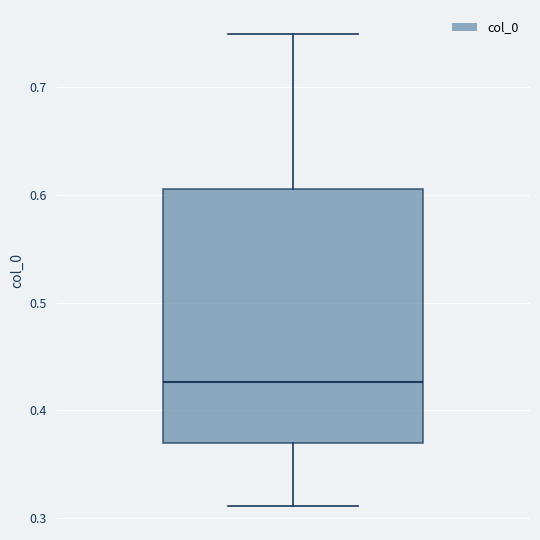

Transcribe this box plot: give where the median line is, the range the box spans, and where the two whiskers end, as read against the y-axis. The values are not printed on the chart, so give them approximately, as read against the axis.

median 0.43, box 0.37 to 0.61, whiskers 0.31 to 0.75